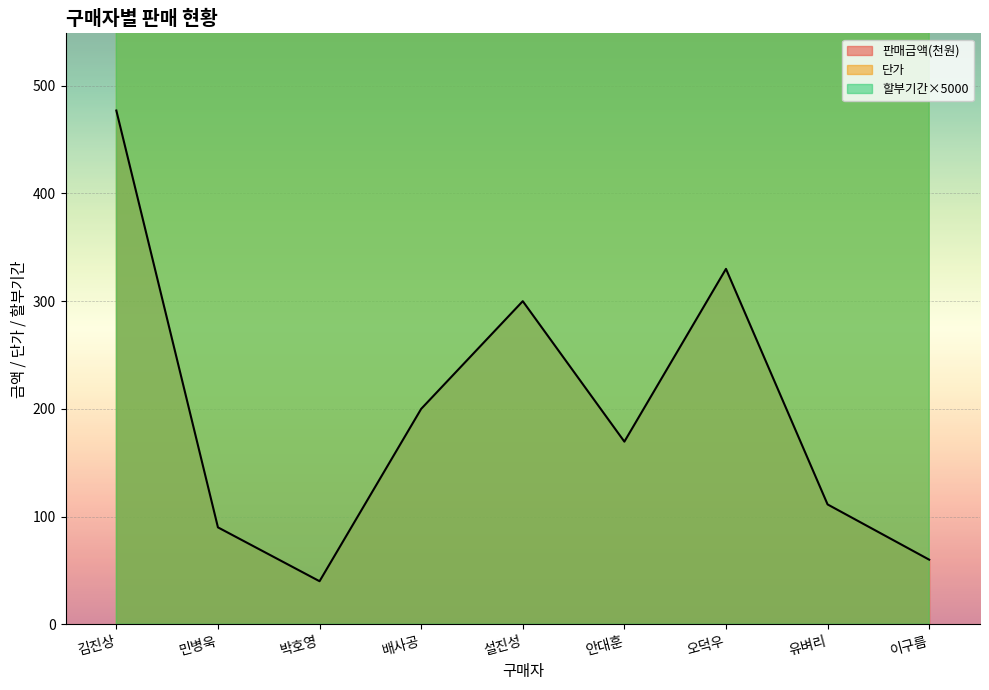

At 설진성, list the series in order from largest to smallest.

할부기간(월), 단가, 판매금액